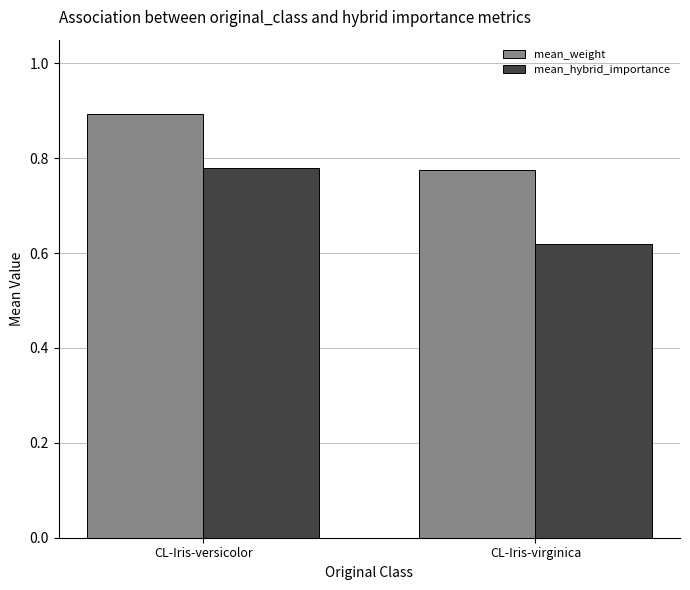

Which category has the highest value in the mean_hybrid_importance series?

CL-Iris-versicolor